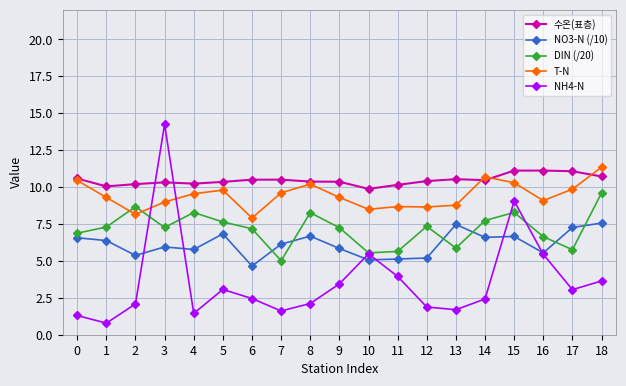

Is it true that NH4-N equals 2.4 at 10?

False